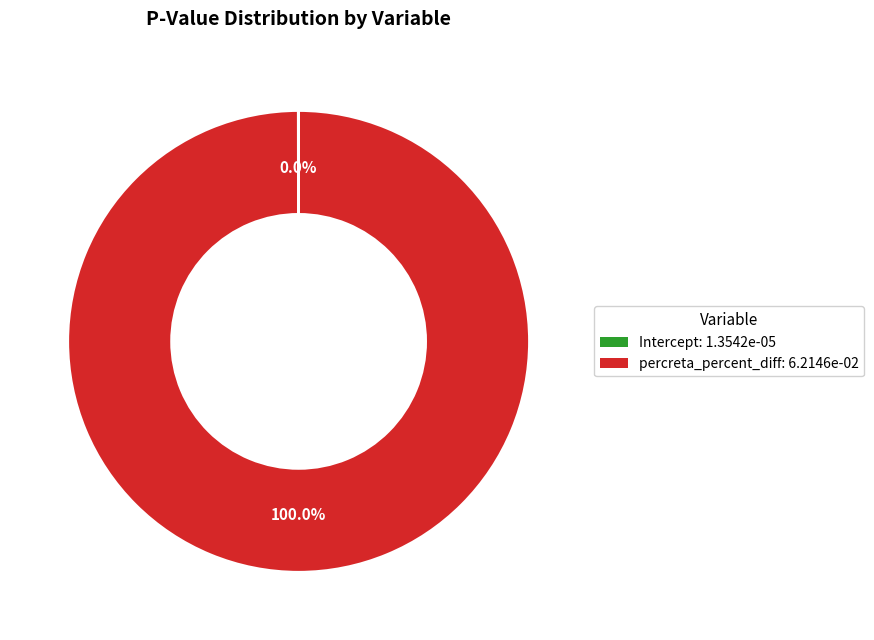

What is the largest slice in the pie chart?

percreta_percent_diff